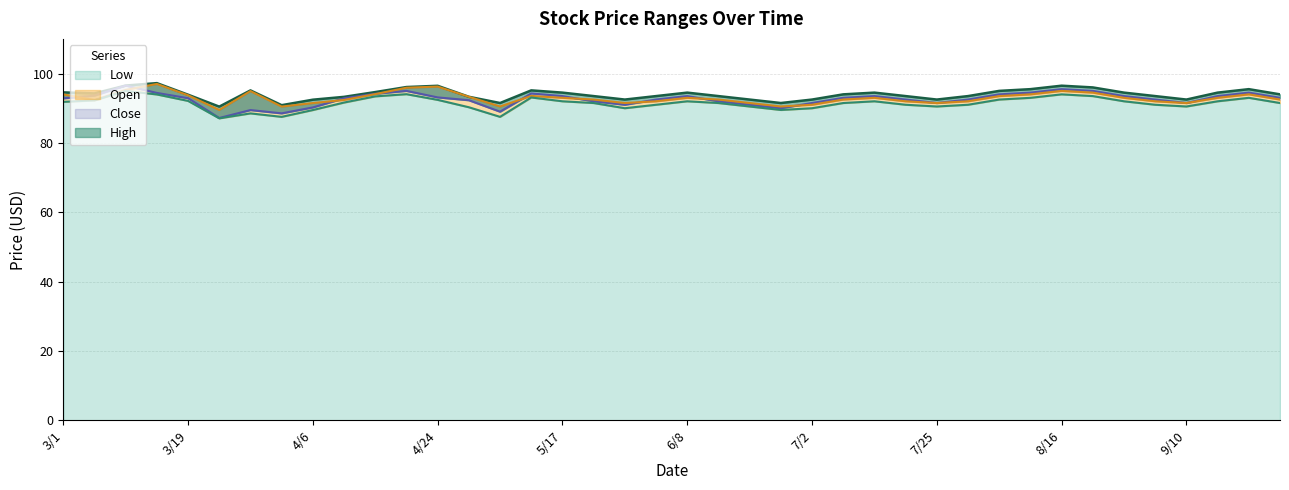

Rank the series at 3/5 from lowest to highest value.

Low, Open, Close, High